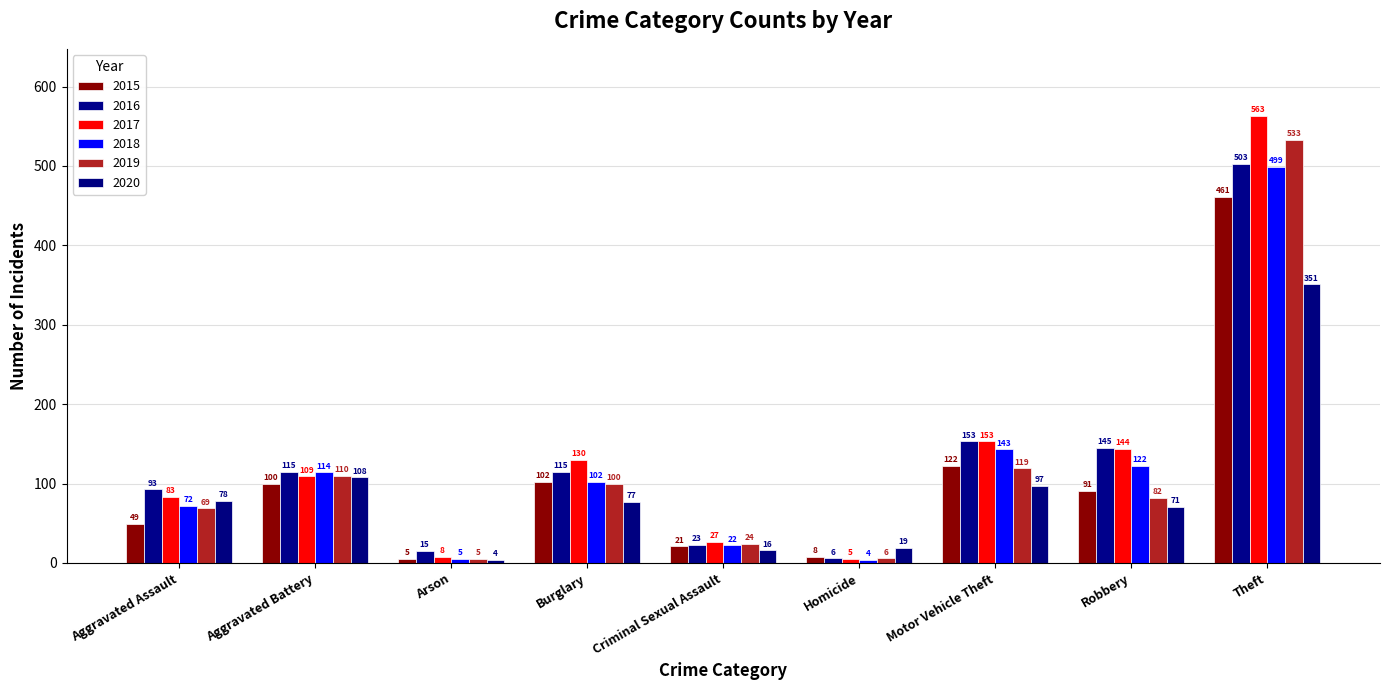

What is the sum of the 2019 values at Homicide and Aggravated Assault?

75